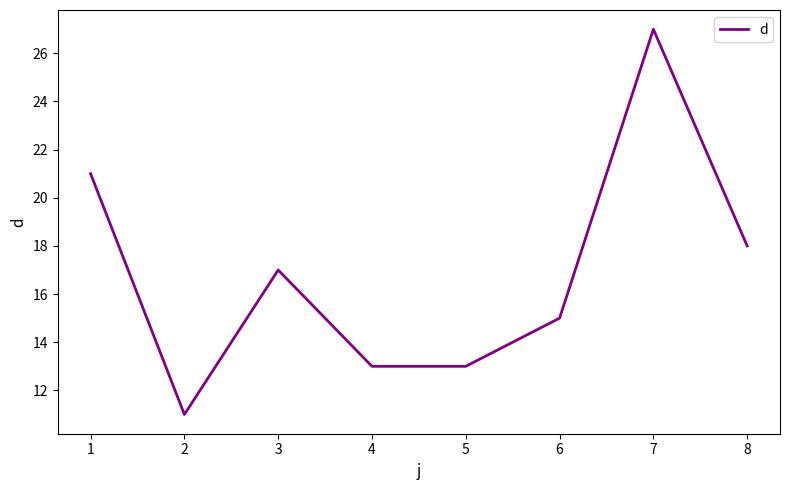

What is the change in value from 3 to 5?

-4